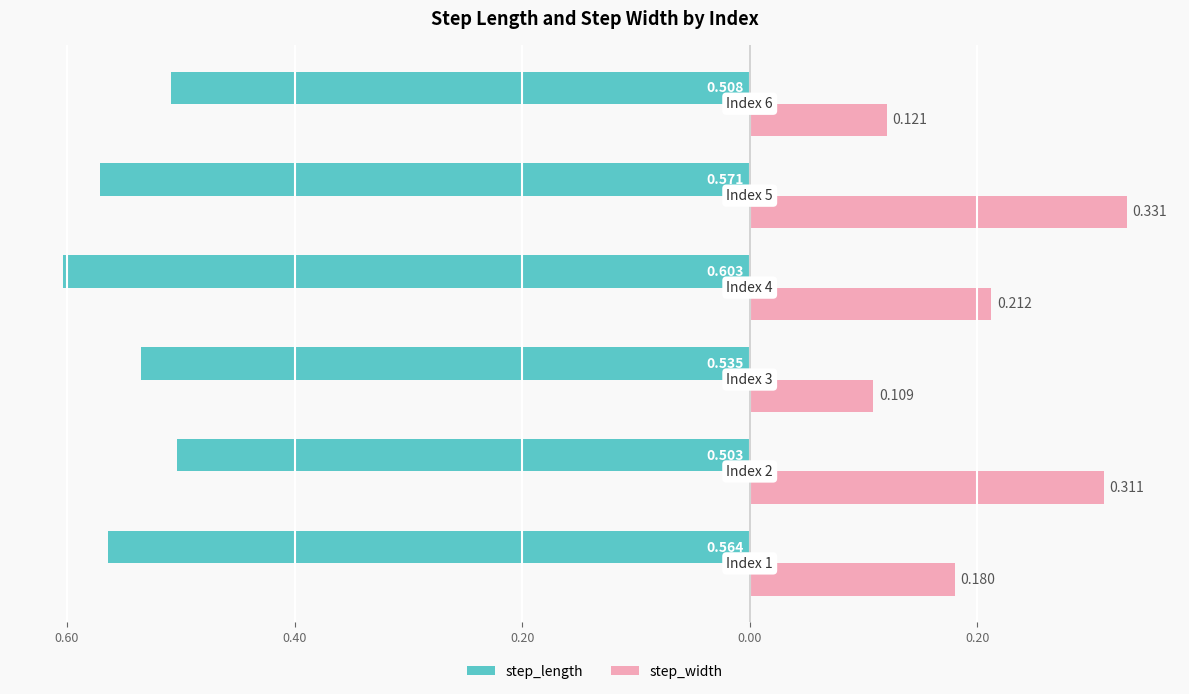

What are all the series names shown in the legend?

step_length, step_width